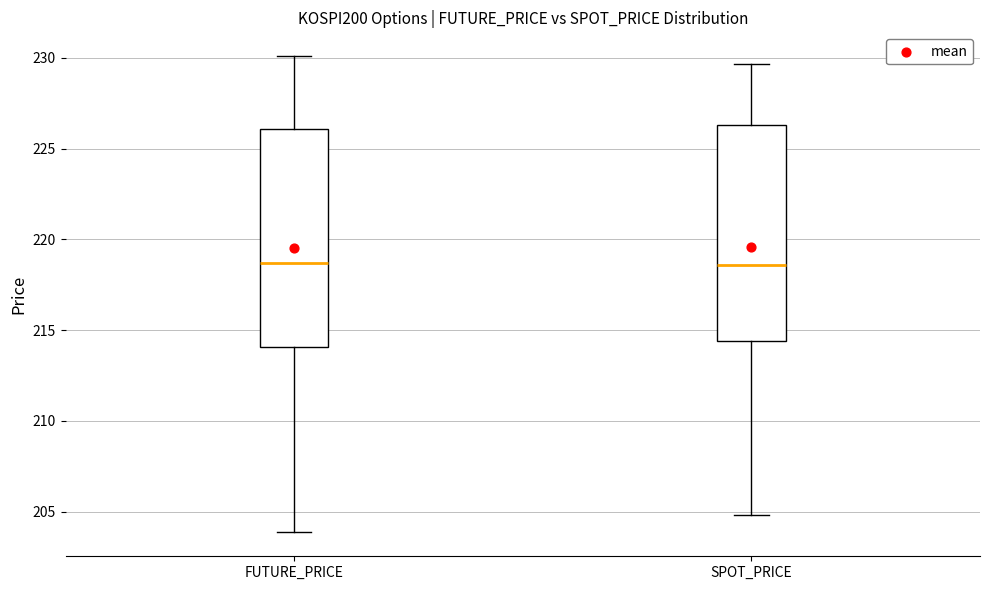

Reading left to right, read every box against the y-axis: the position of its median line, the range the box covers, and the ends of its whiskers. The values are not printed on the chart, so give them approximately, as read against the axis.

FUTURE_PRICE: median 218.5, box 214.0 to 226.0, whiskers 204.0 to 230.0
SPOT_PRICE: median 218.5, box 214.5 to 226.5, whiskers 205.0 to 229.5